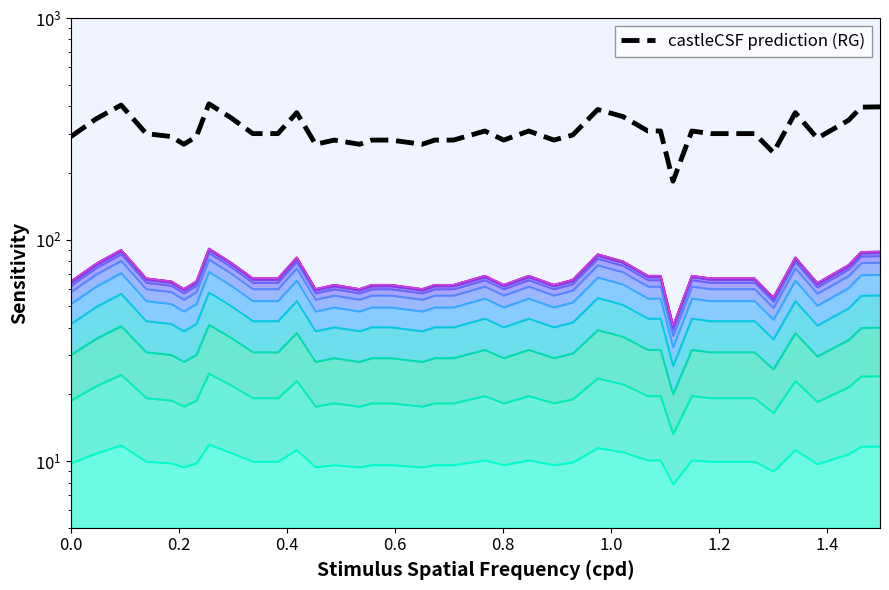

How many lines are shown in the chart?

1